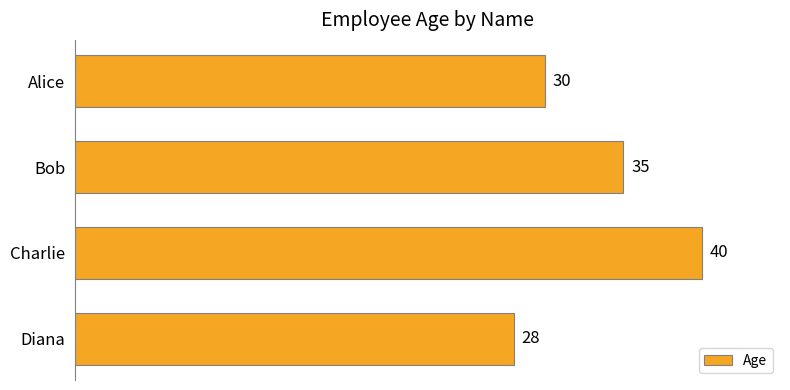

What is the sum of all values?

133